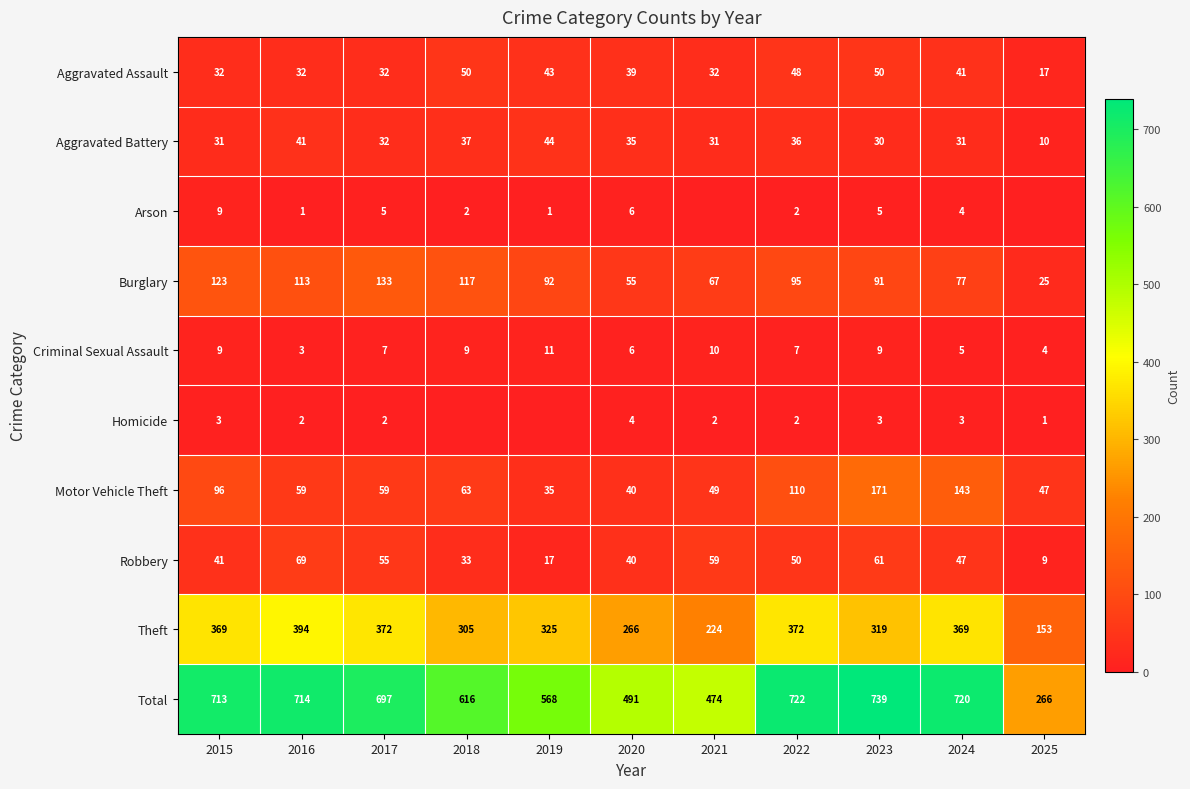

What is the highest value of the Aggravated Battery series?

44